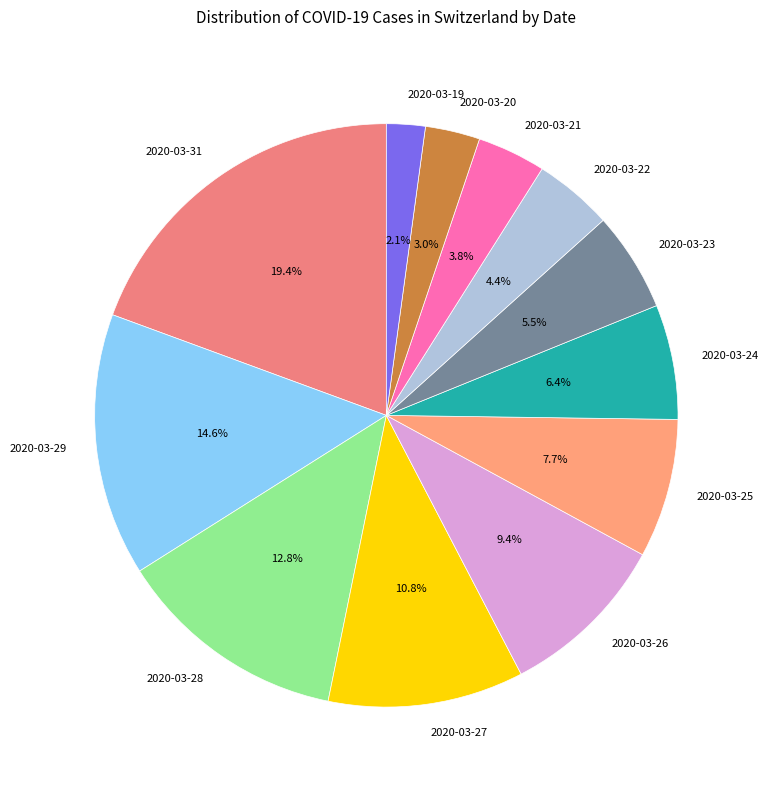

To the nearest percent, what is the average slice percentage?

8%